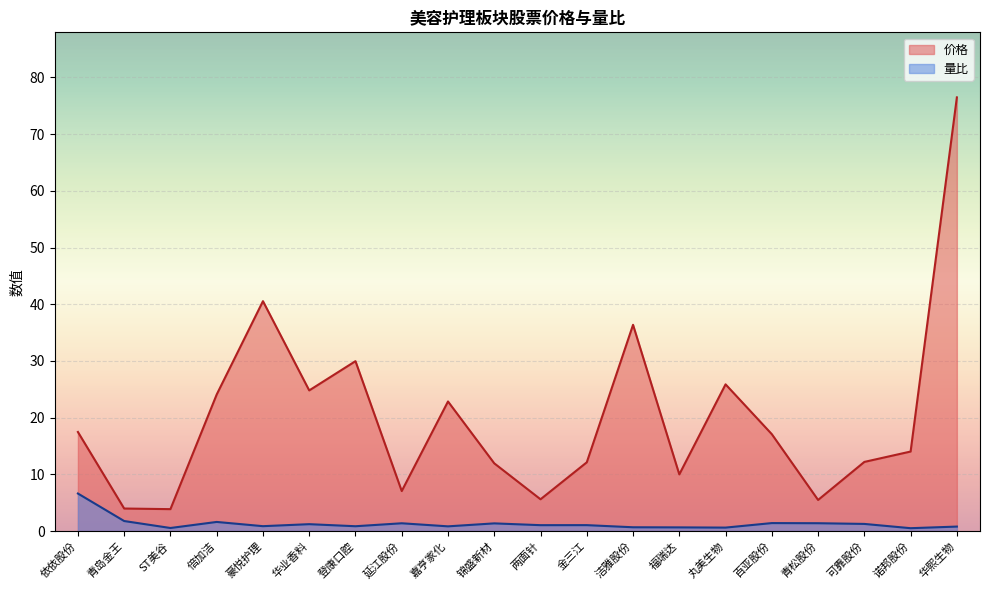

How many data points in 量比 are less than 1?

9